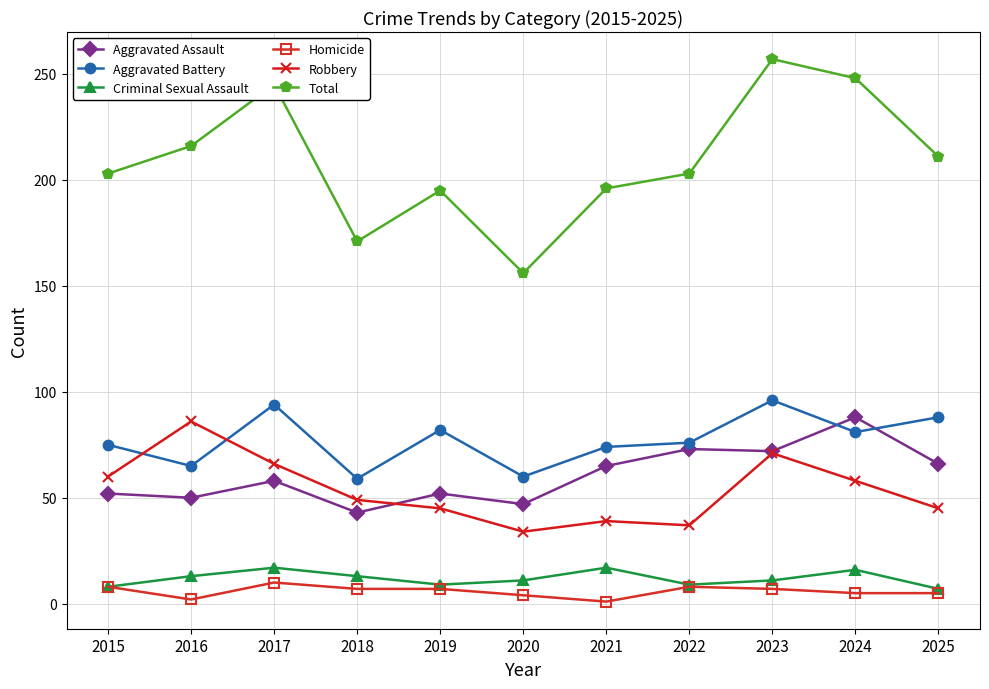

At which category is the sum across all series the highest?

2023